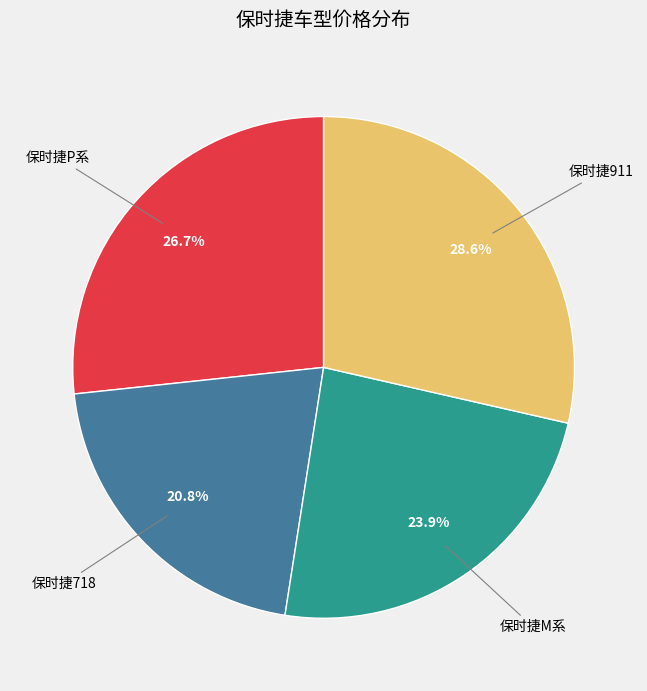

Does any single category account for the majority?

No